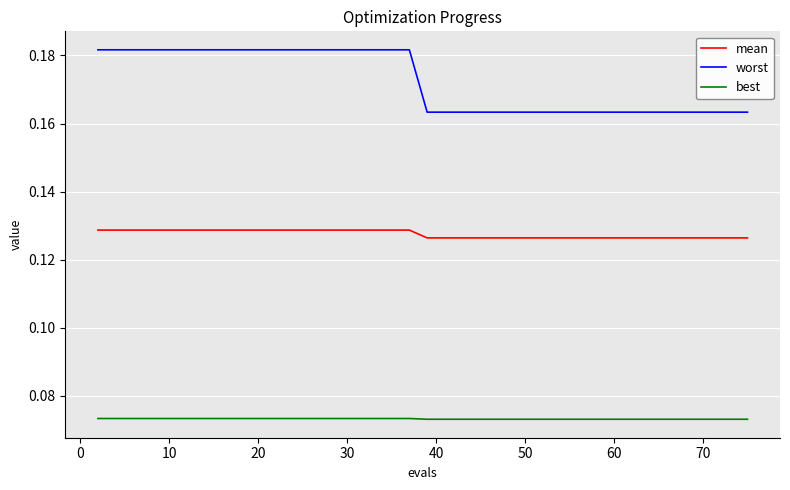

Which series has the largest total across all categories?

worst